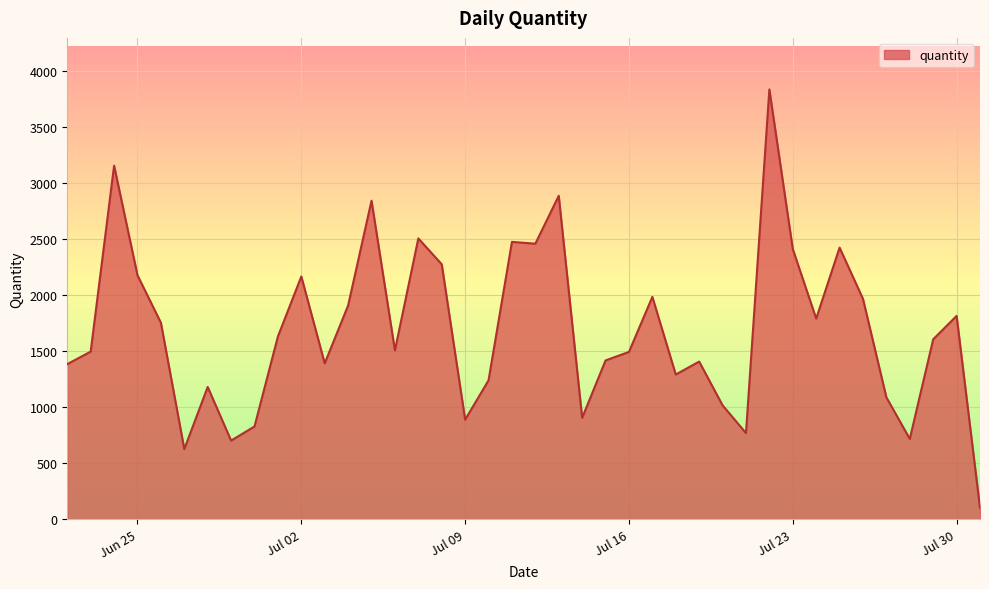

What is the difference between the maximum and minimum values?

3737